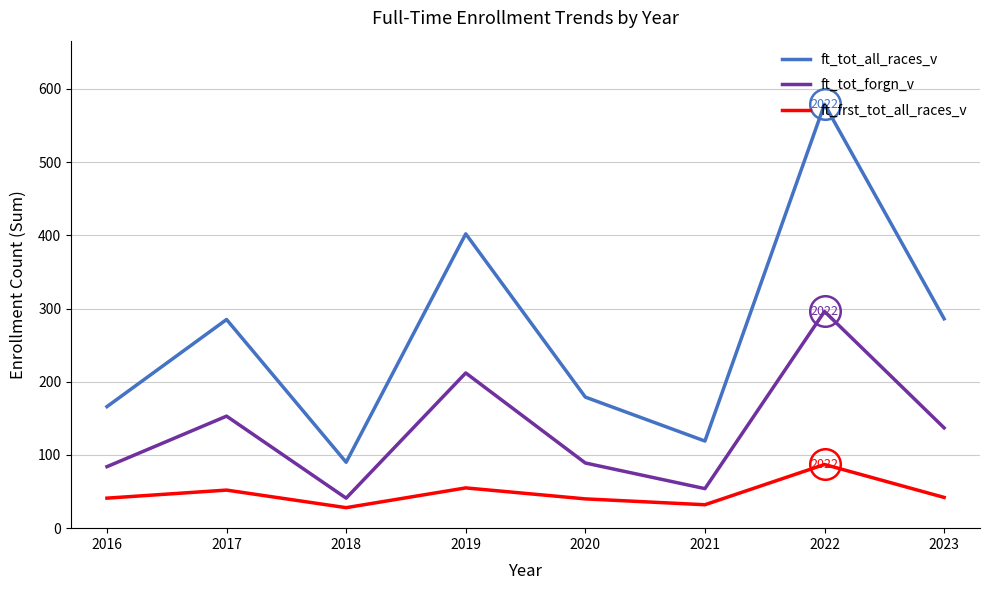

What is the average value of the ft_tot_forgn_v series?

133